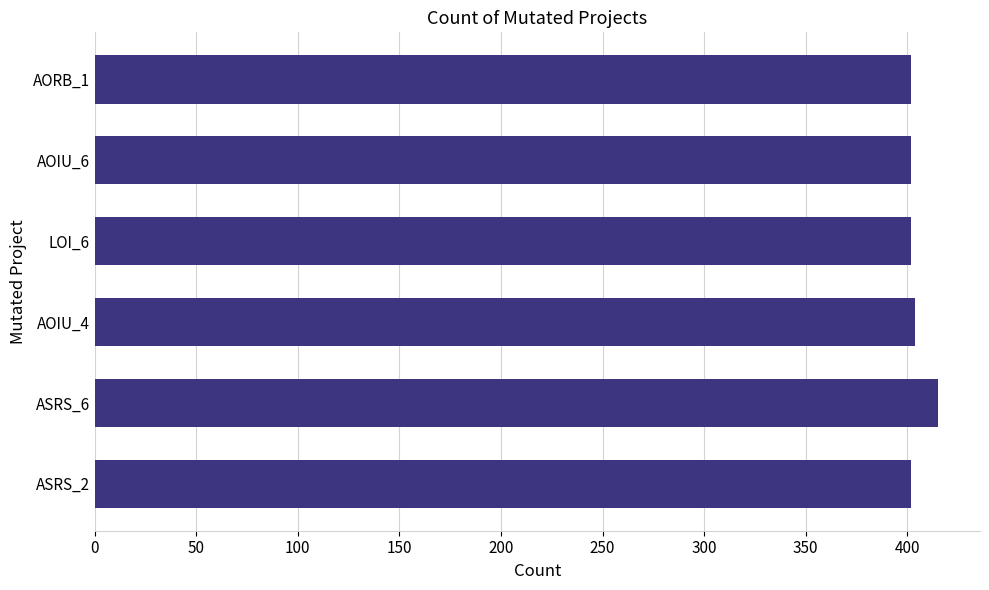

Reading bottom to top, transcribe all the data shown in this chart.

ASRS_2=402	ASRS_6=415	AOIU_4=404	LOI_6=402	AOIU_6=402	AORB_1=402